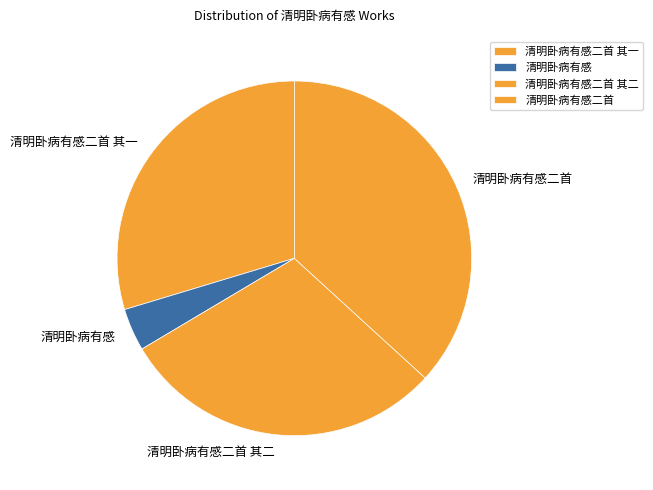

Which slice is the largest?

清明卧病有感二首